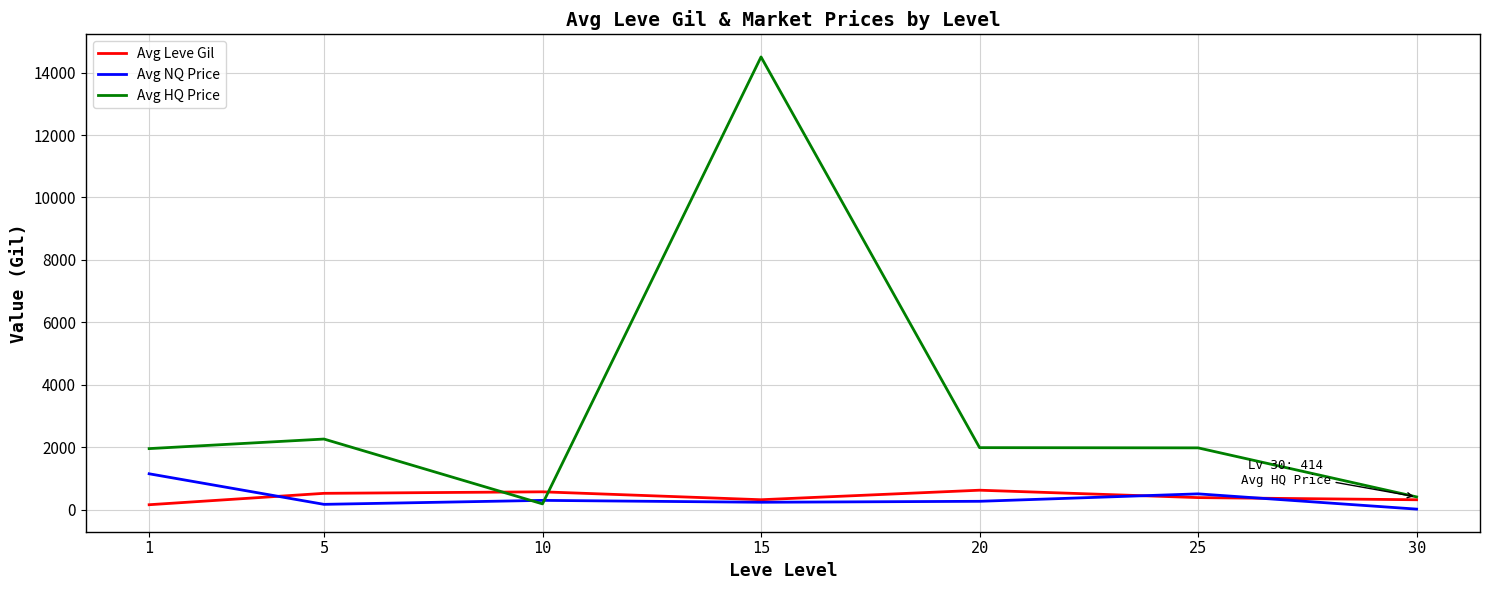

Which series has the largest total across all categories?

Avg HQ Price